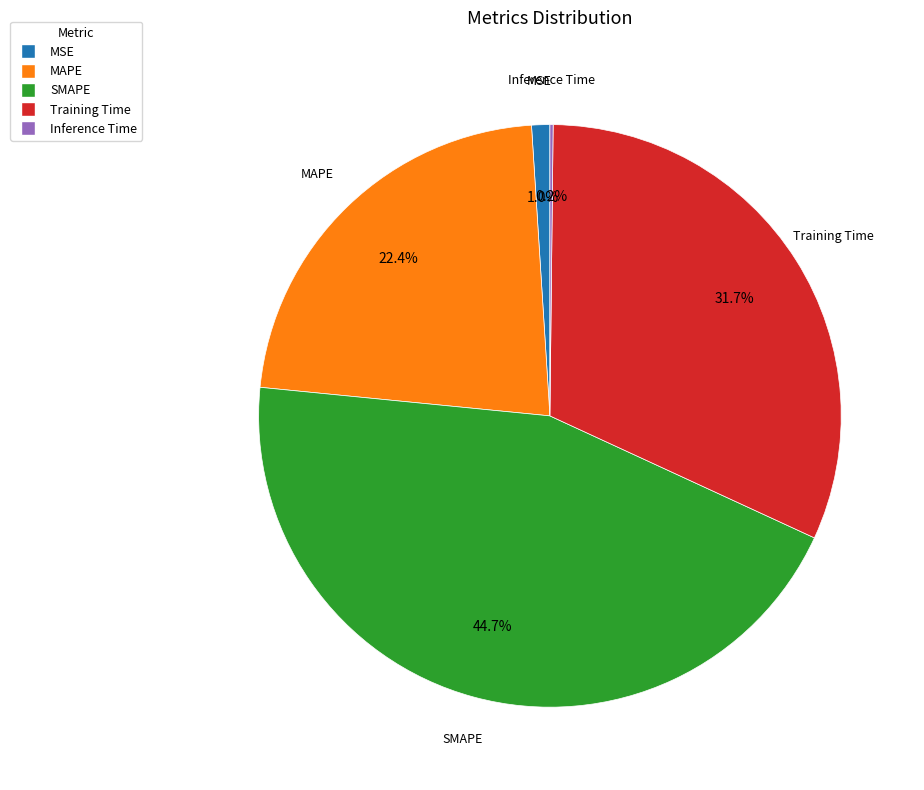

To the nearest percent, what percentage of the pie is MSE?

1%